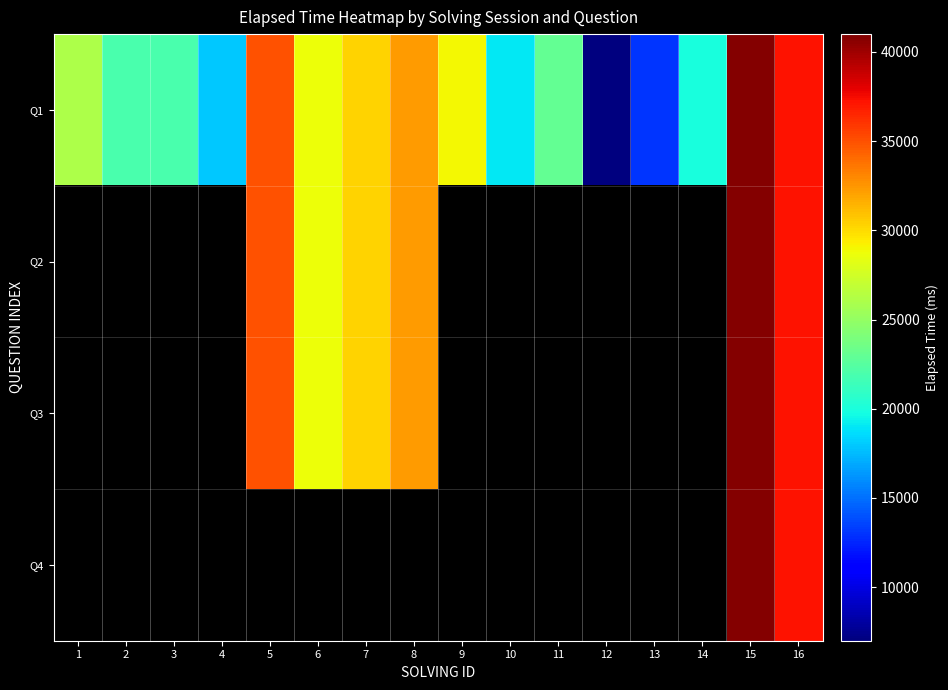

What is the difference between the second highest and second lowest values in the Q1 series?

24250.0